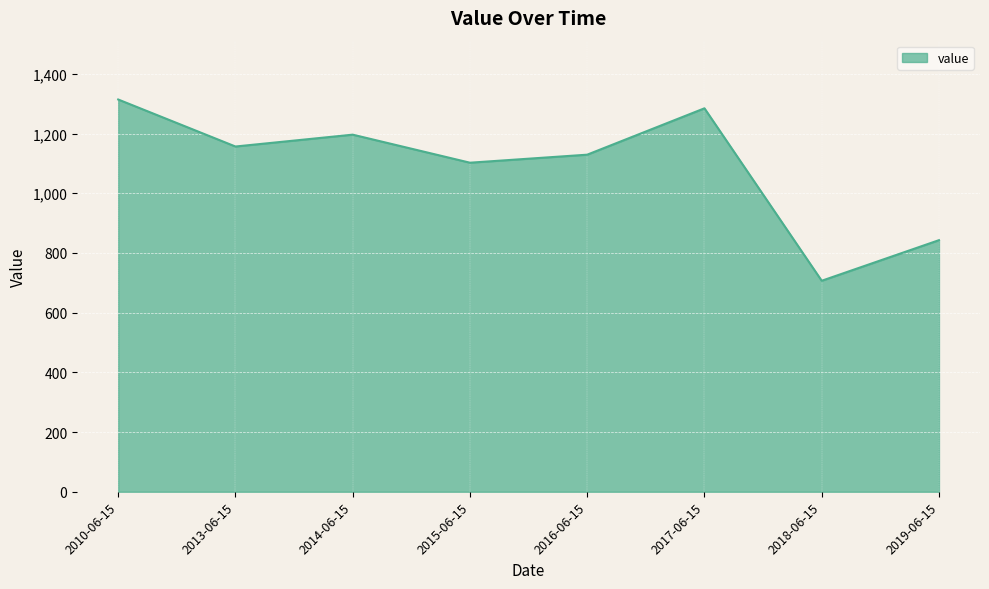

Reading left to right, list all the values displayed in this chart.

2010-06-15=1314.0	2013-06-15=1156.6	2014-06-15=1196.3	2015-06-15=1102.3	2016-06-15=1129.2	2017-06-15=1284.6	2018-06-15=706.8	2019-06-15=842.8